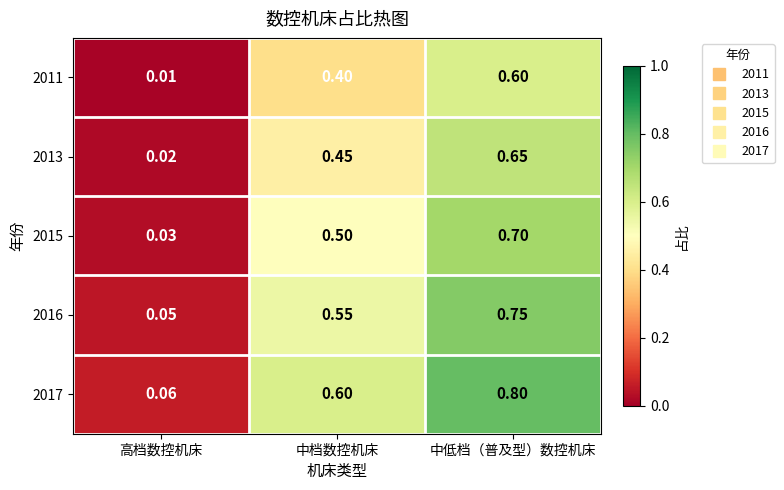

Where is 2017 nearest to the value 0?

高档数控机床